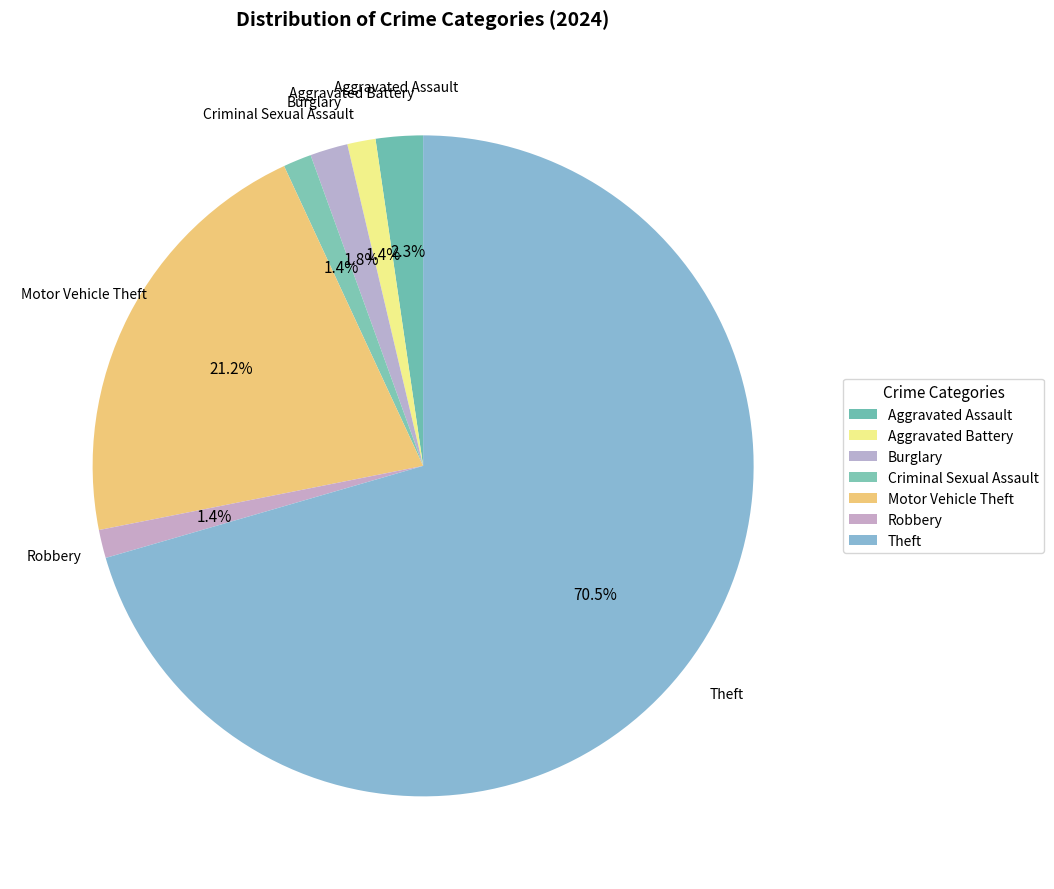

Count the number of slices in the pie.

7